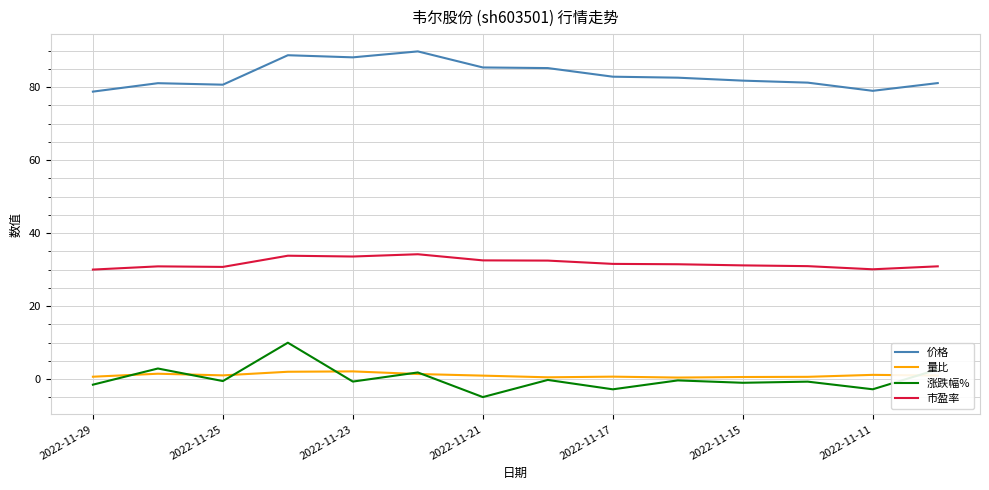

Count the number of data series in this chart.

4